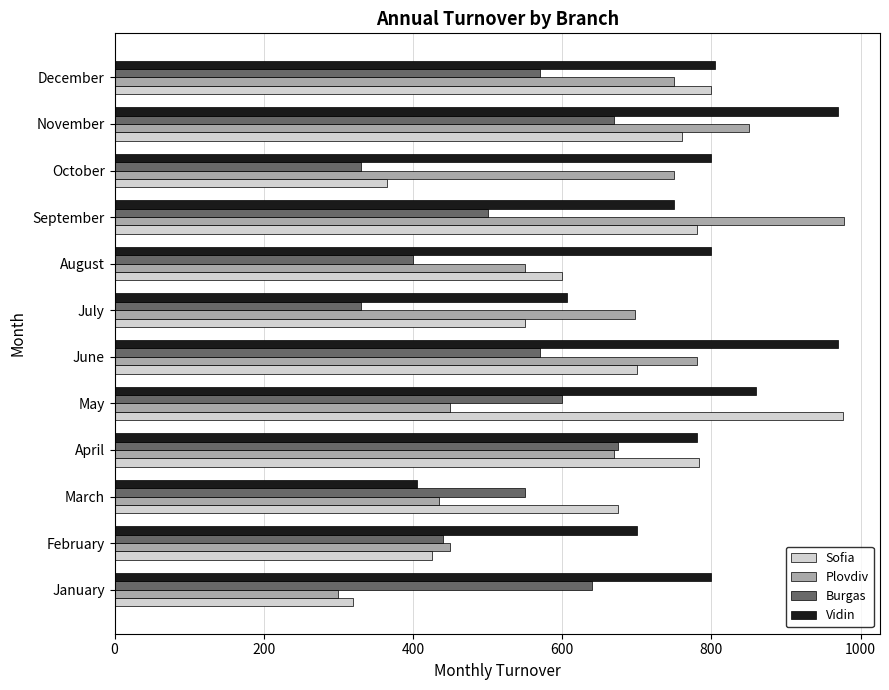

How many data points does each series have?

12